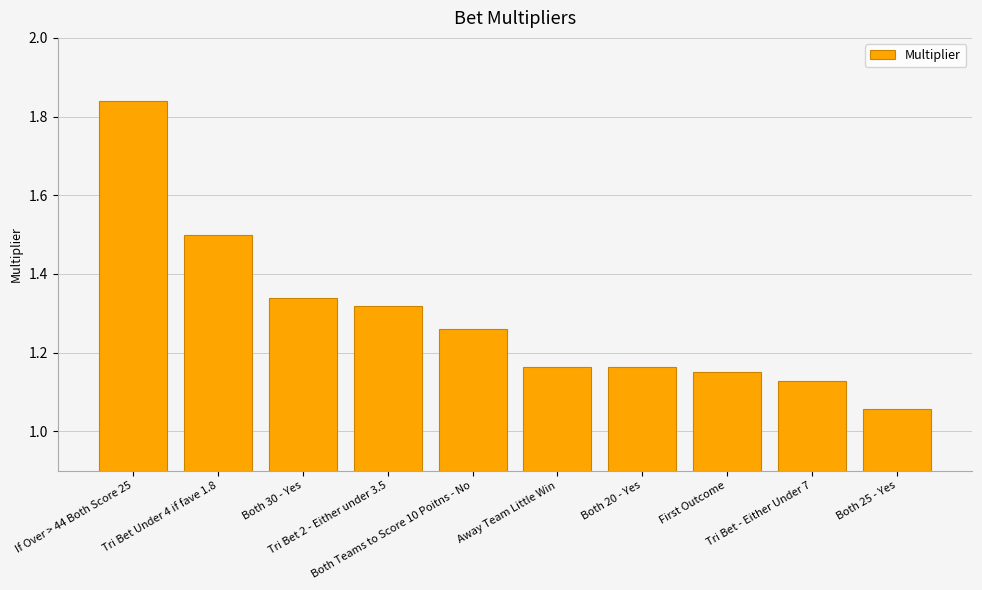

How many categories are shown in the chart?

10